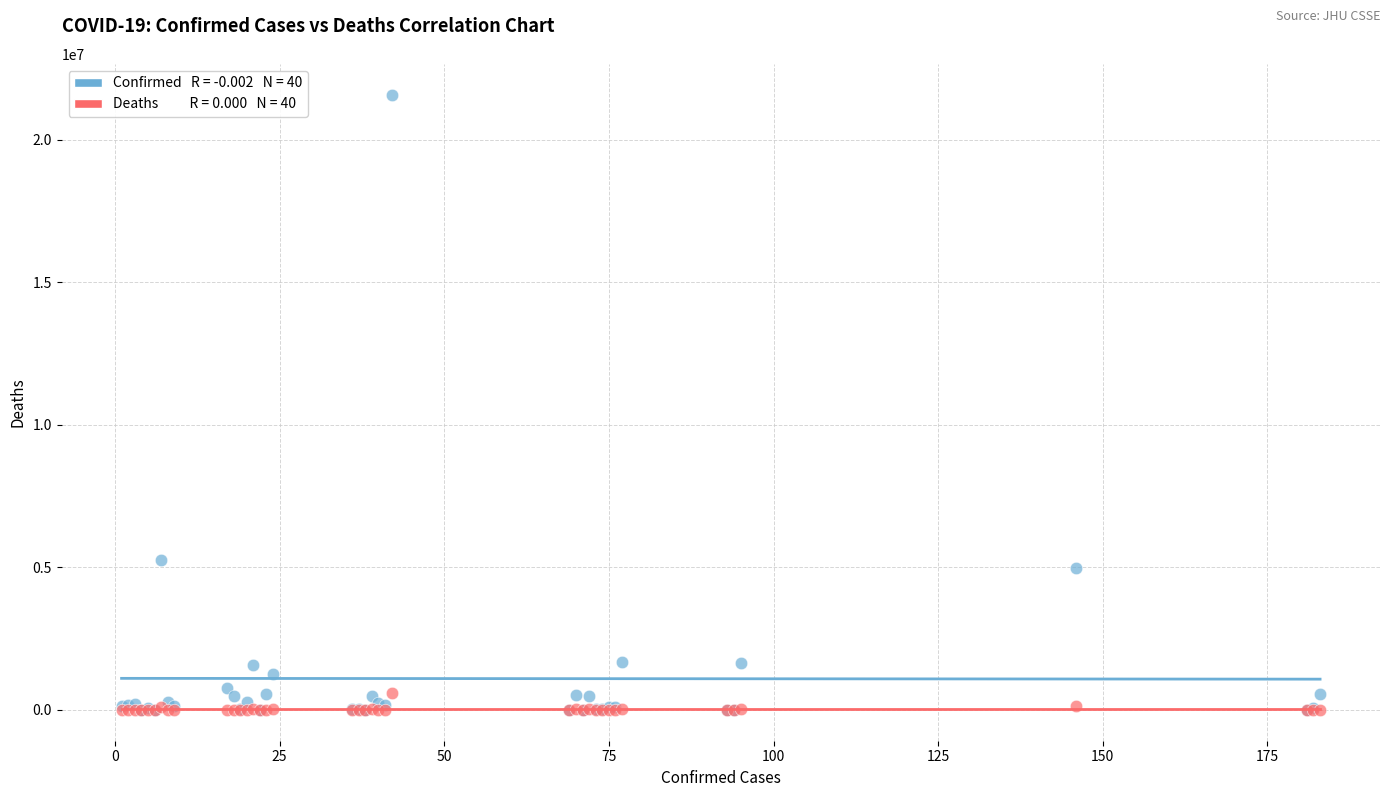

Across all series, what Y value is closest to 10787911?

5265859